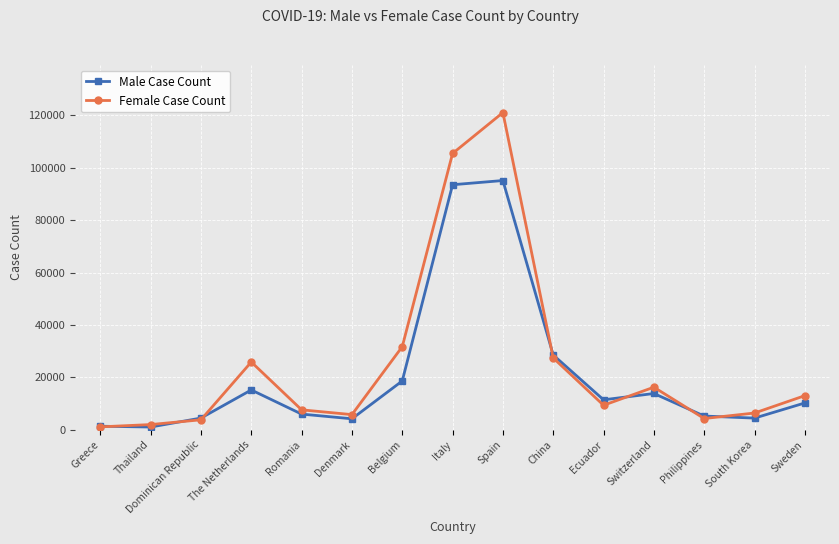

True or false: Male Case Count and Female Case Count intersect in this chart.

True